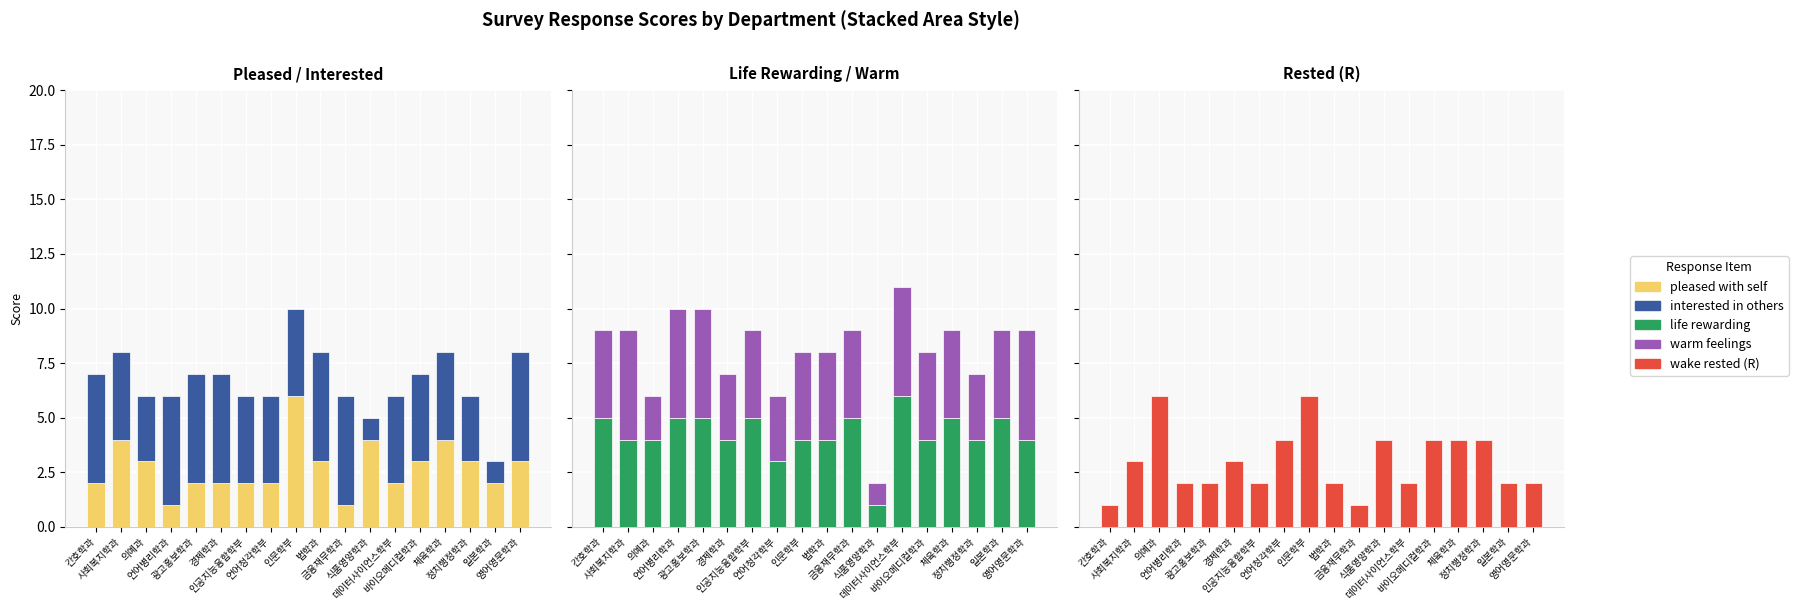

List the series in order of their peak value, highest first.

pleased with self, life rewarding, wake rested (R), interested in others, warm feelings